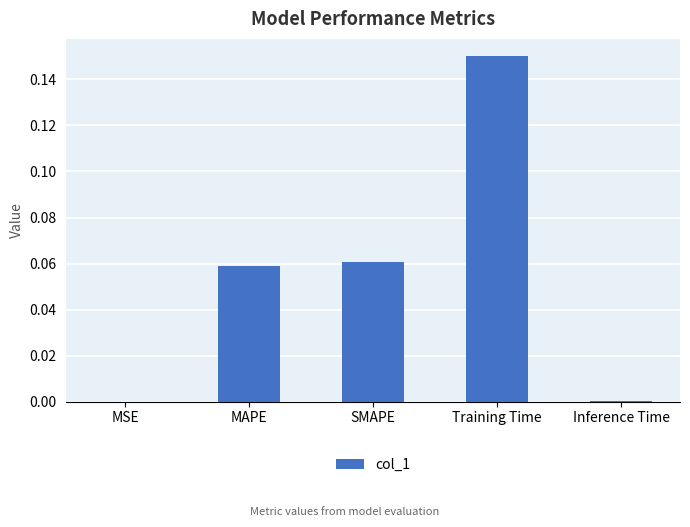

What is the sum of all values?

0.3